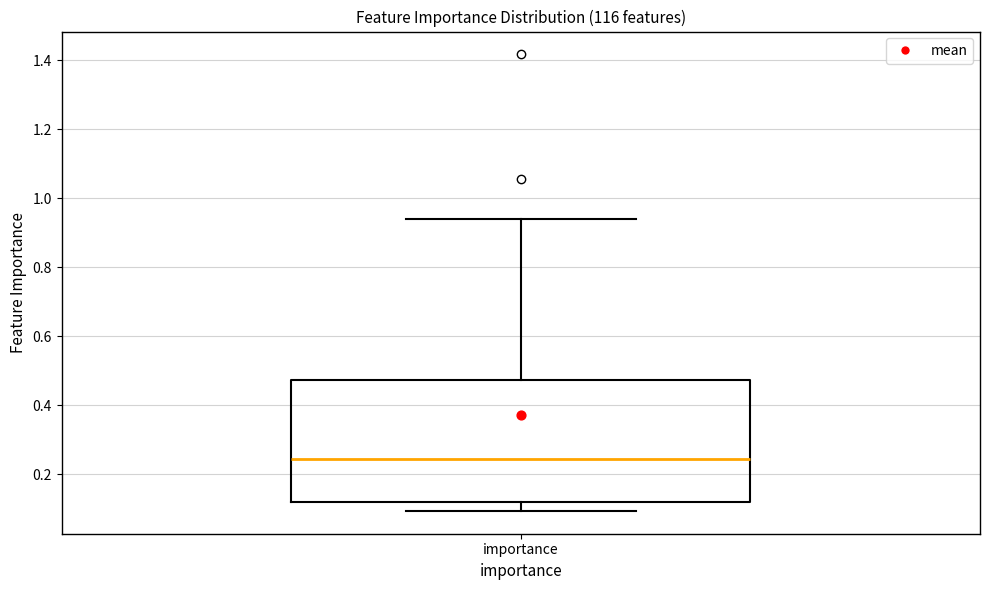

Where is the upper edge of the box for importance on the y-axis? The values are not printed on the chart, so give them approximately, as read against the axis.

0.48